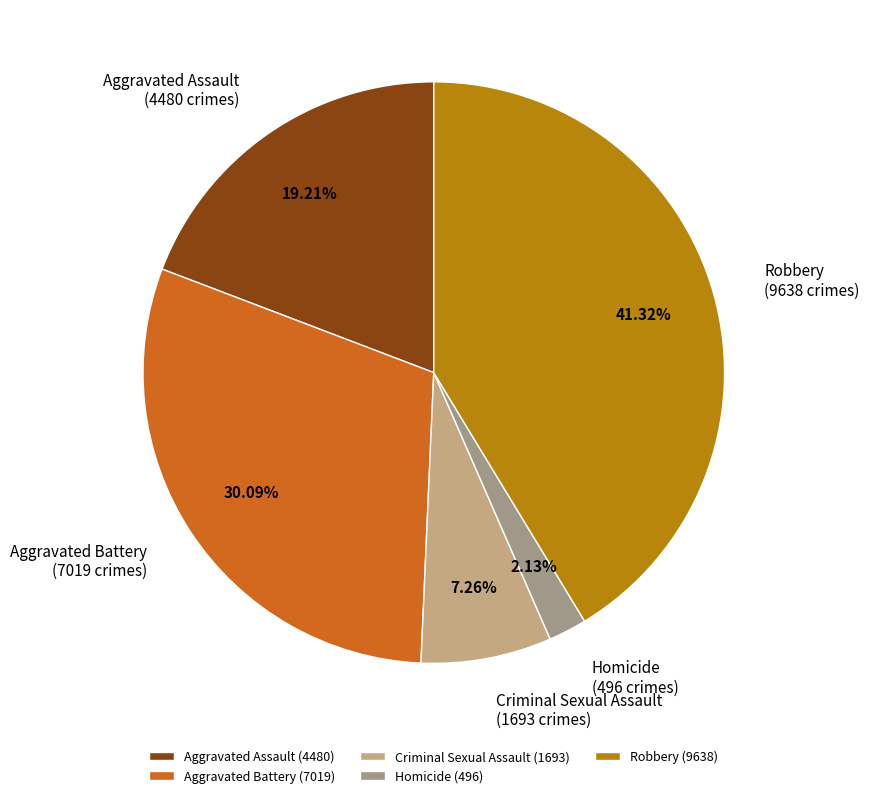

What is the ratio of the value at Aggravated Assault to the value at Robbery?

0.5